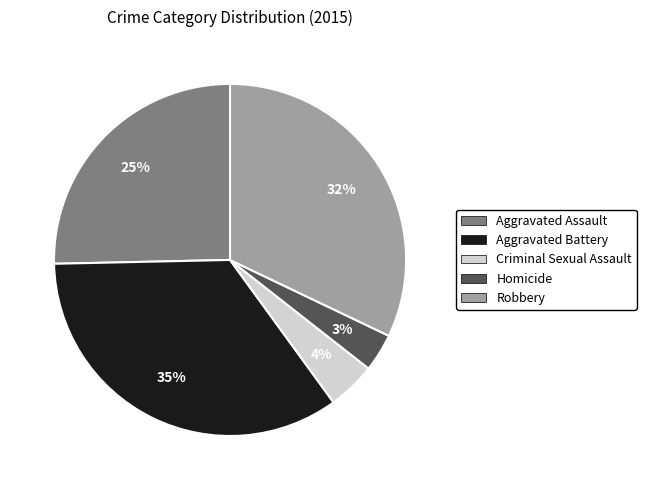

Count the number of slices in the pie.

5